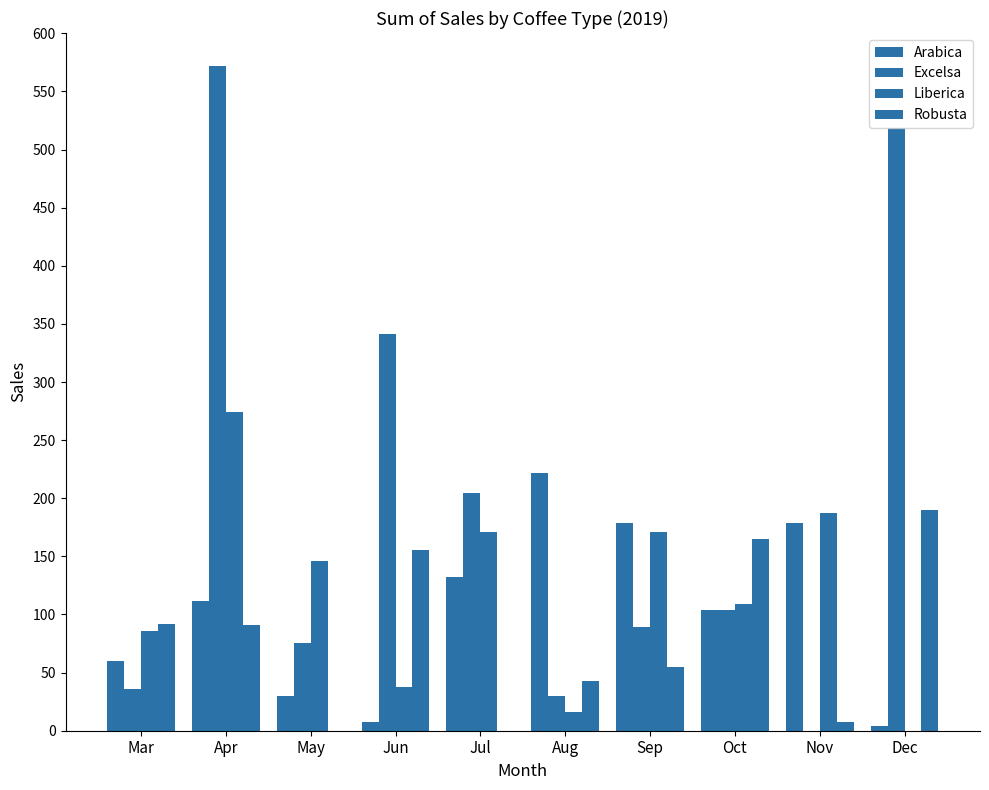

At how many categories does at least one series exceed 458?

2